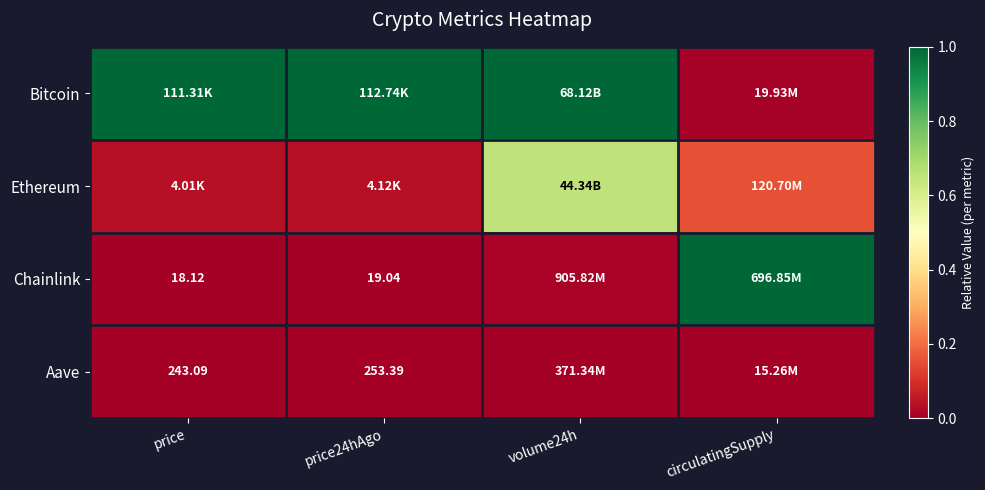

What is the spread (max minus min) of values at circulatingSupply?

1.0